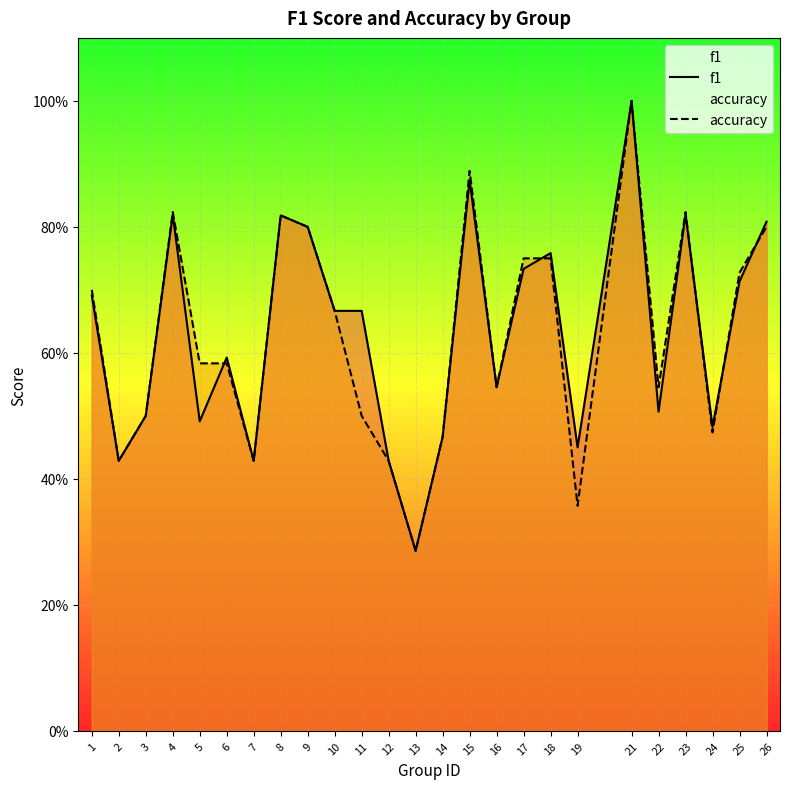

How many interior local peaks does the accuracy series have?

5